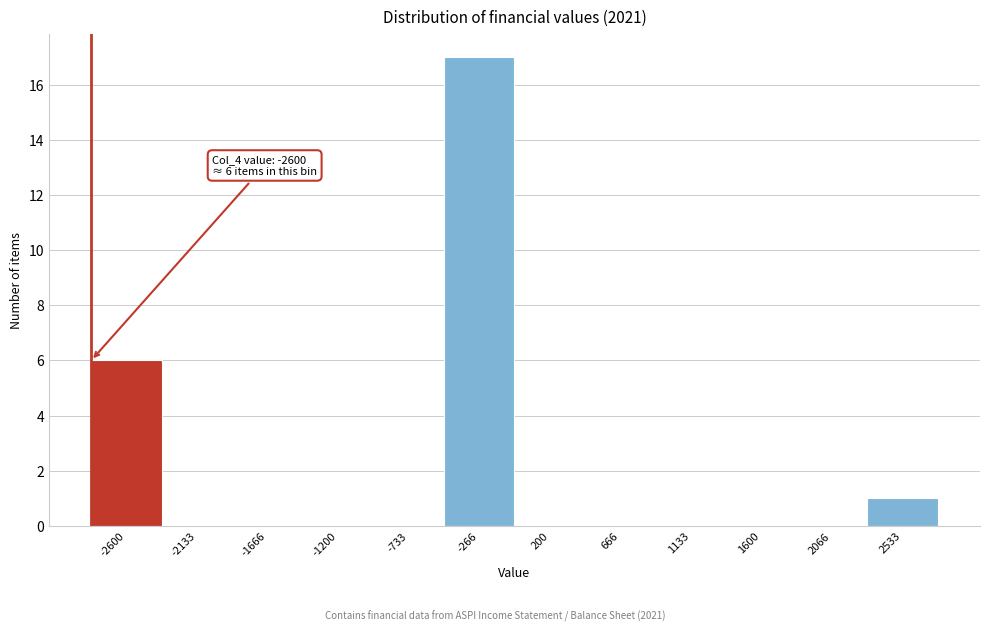

Reading left to right, list all the values displayed in this chart.

-2600=6	-2133=0	-1666=0	-1200=0	-733=0	-266=17	200=0	666=0	1133=0	1600=0	2066=0	2533=1